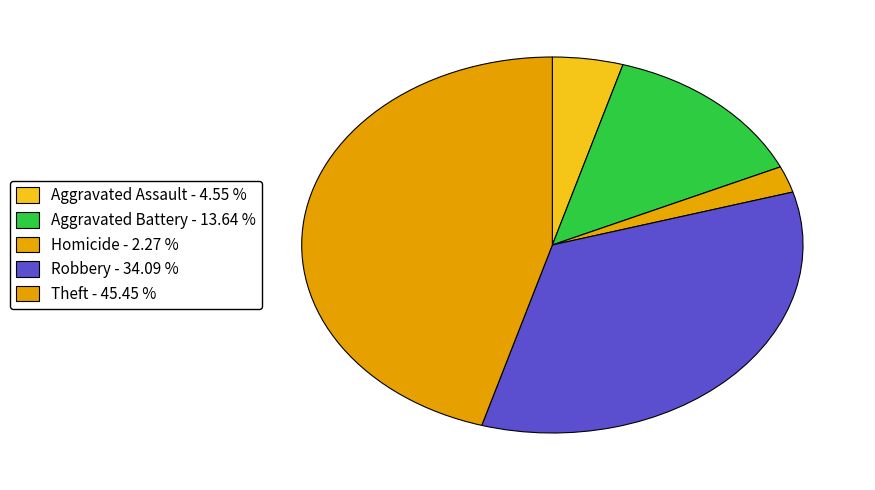

What is the largest slice in the pie chart?

Theft